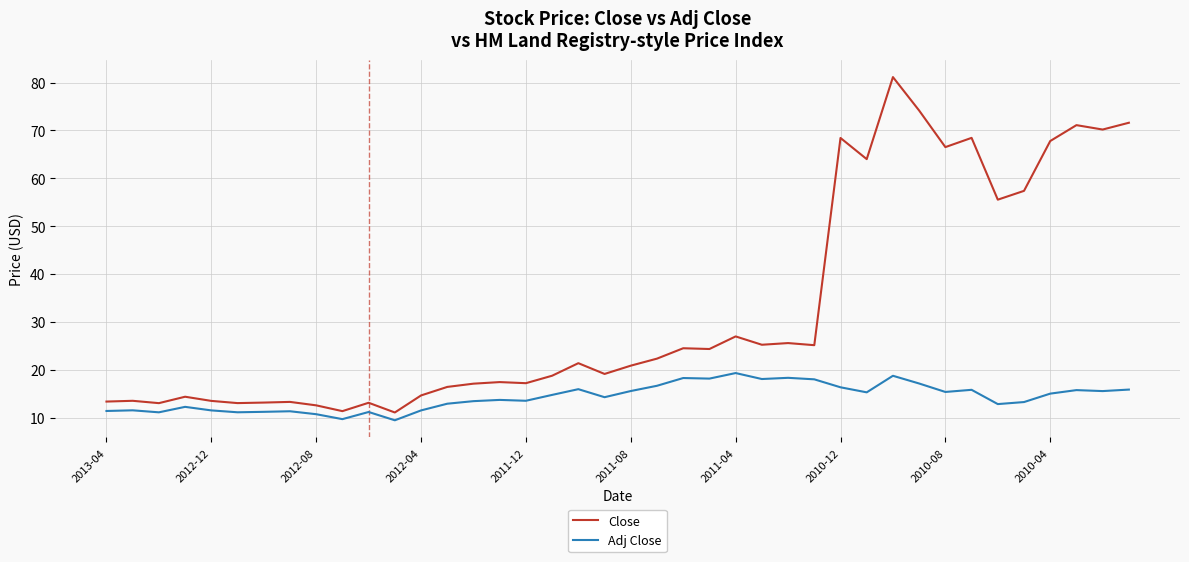

What is the greatest value displayed?

81.1